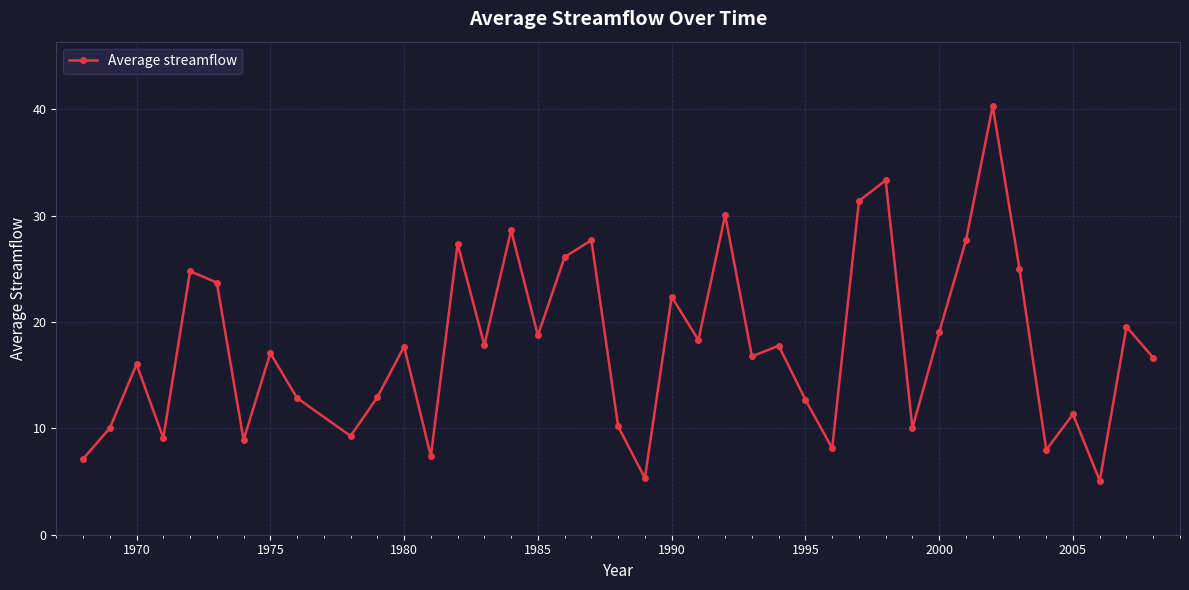

What is the average value?

17.8